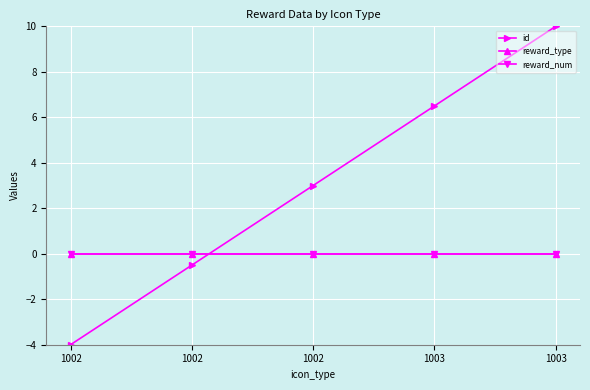

Does the chart have visible grid lines?

Yes